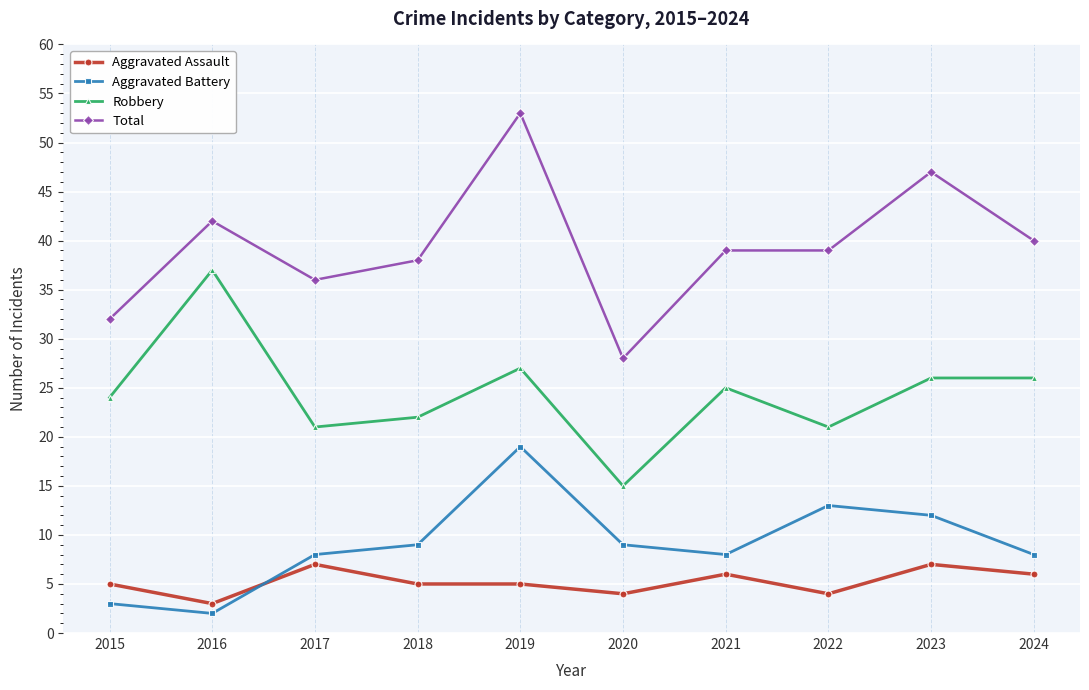

Is this an area chart (filled region under the line)?

No